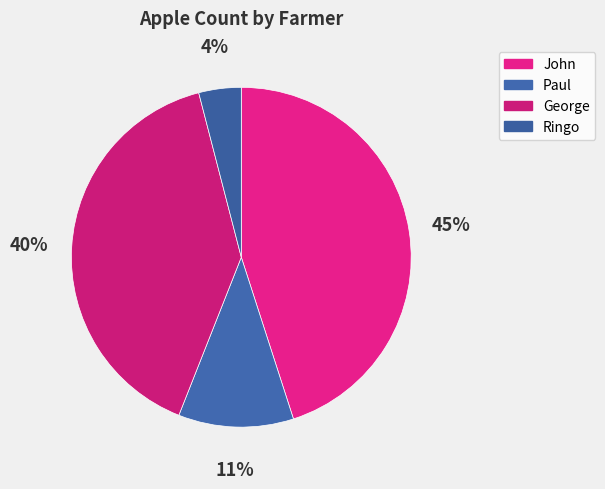

The Paul slice represents 11% of the pie. True or false?

True